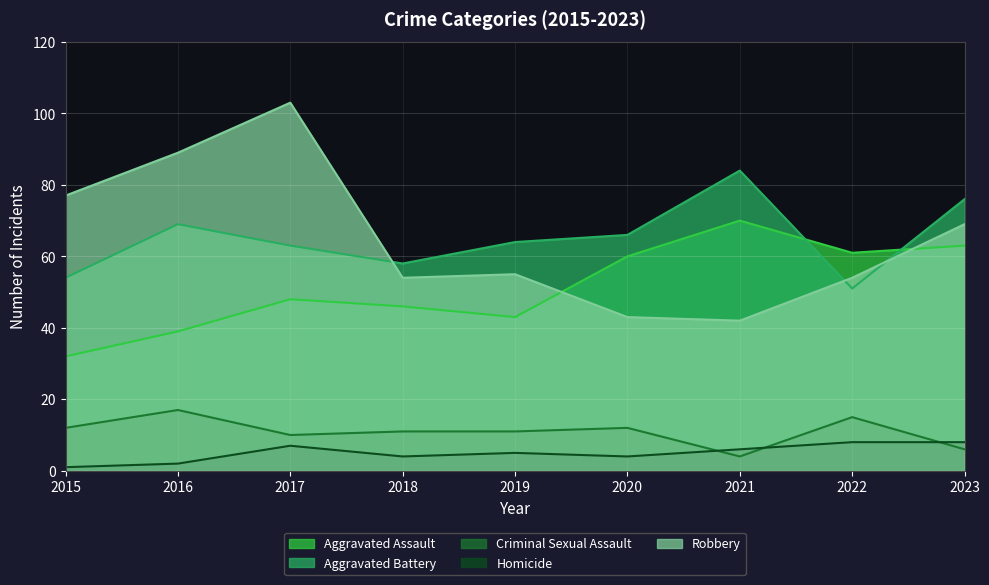

How many lines are shown in the chart?

5